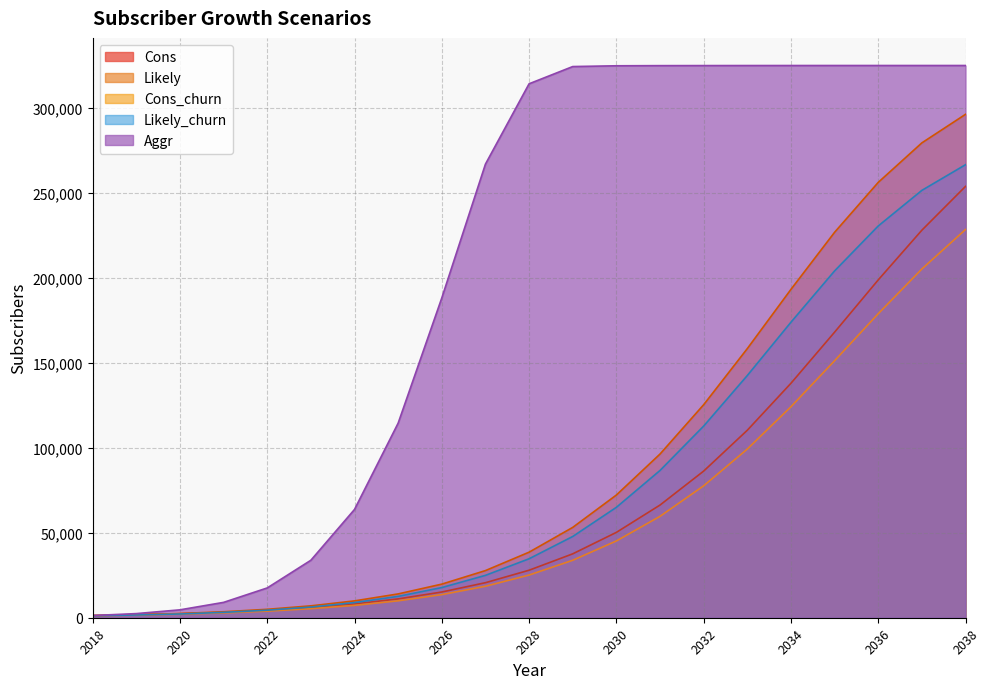

At which category does the chart reach its minimum across all series?

2018